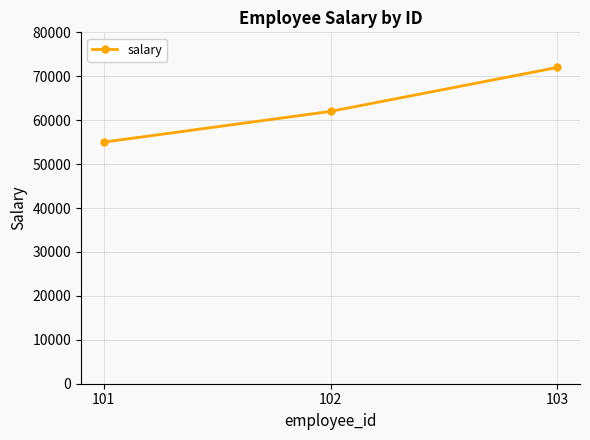

Which has a higher value, 103 or 101?

103